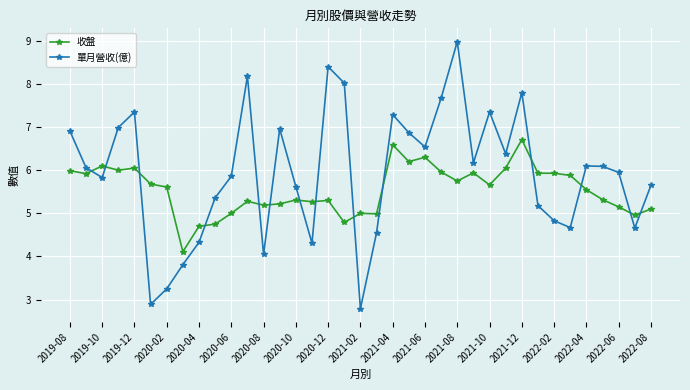

True or false: 單月營收(億) has more than 2 points higher than both neighbors.

True